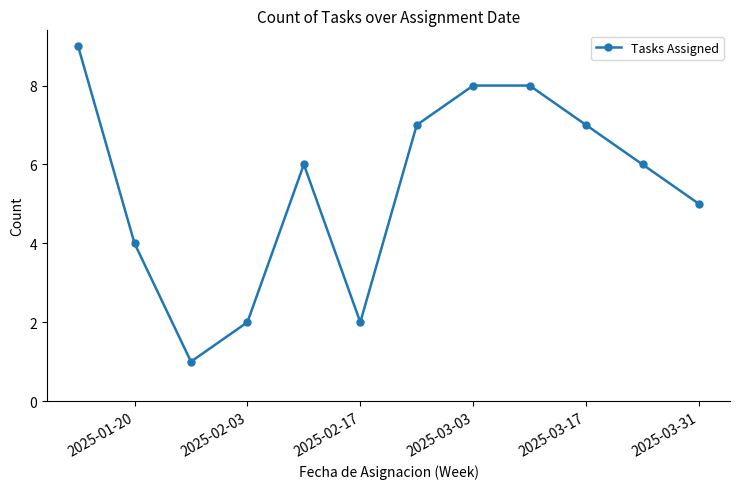

Reading left to right, transcribe all the data shown in this chart.

9	4	1	2	6	2	7	8	8	7	6	5